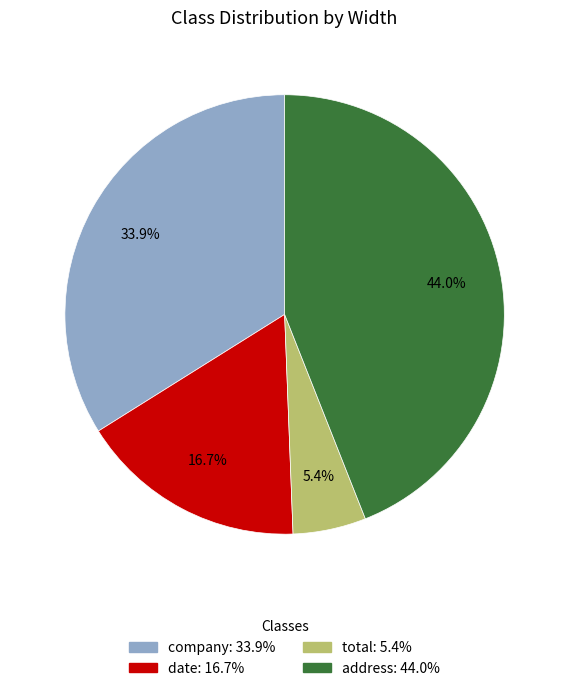

What is the largest slice in the pie chart?

address